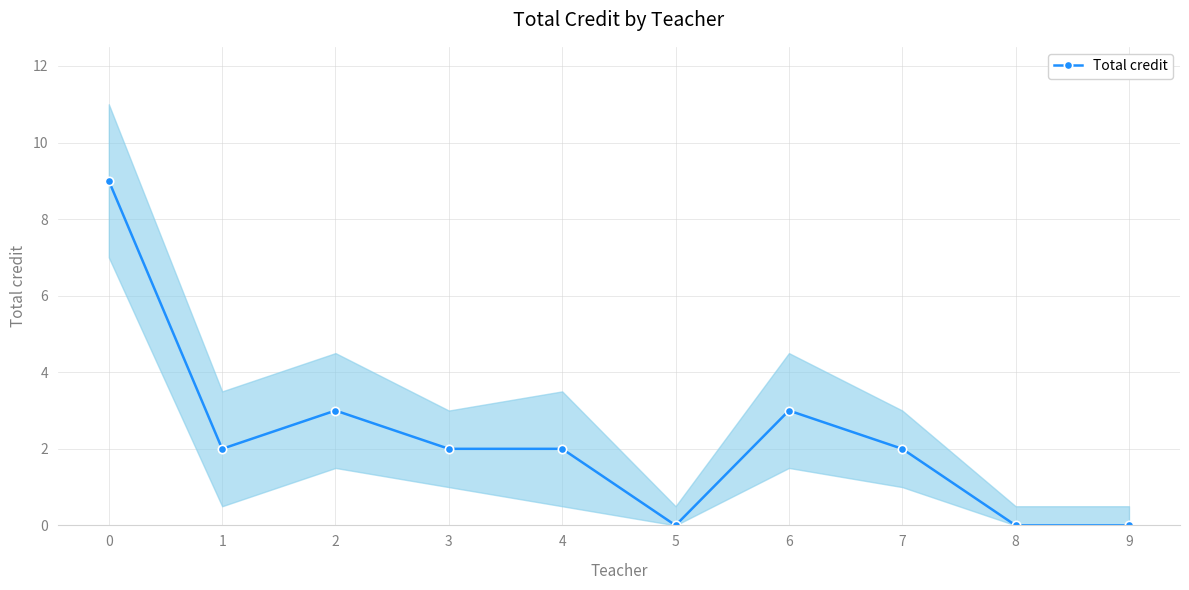

The value at 4 is 3. True or false?

False